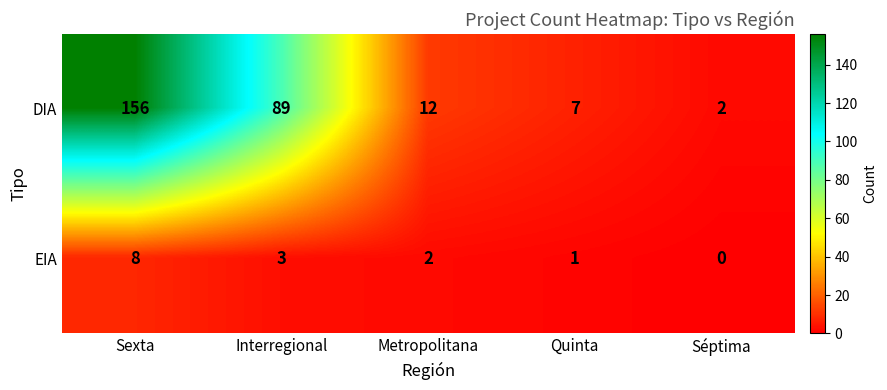

What is the difference between the maximum and minimum values in the EIA series?

8